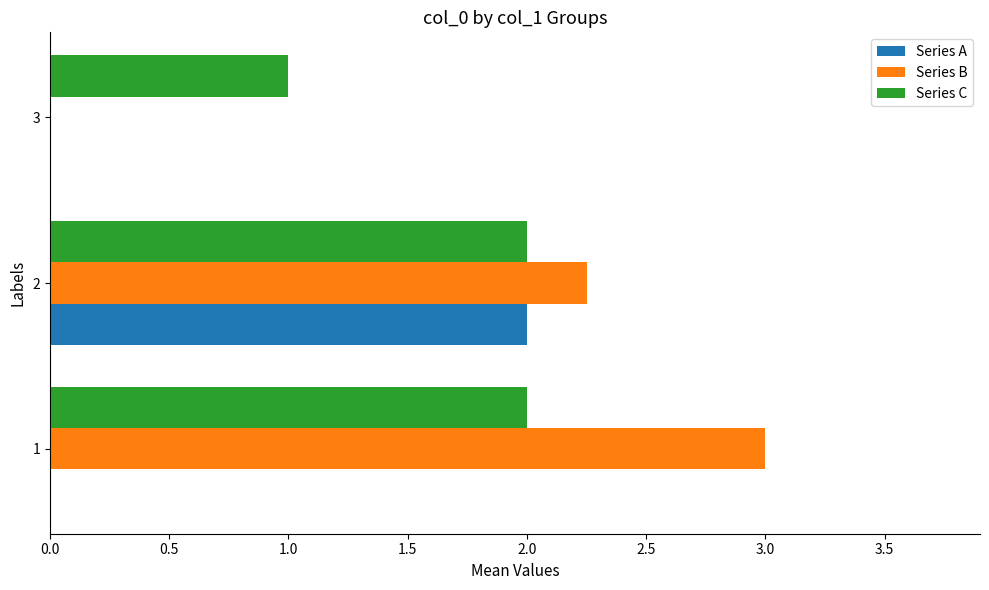

Is it true that Series A equals 2.0 at 2?

True